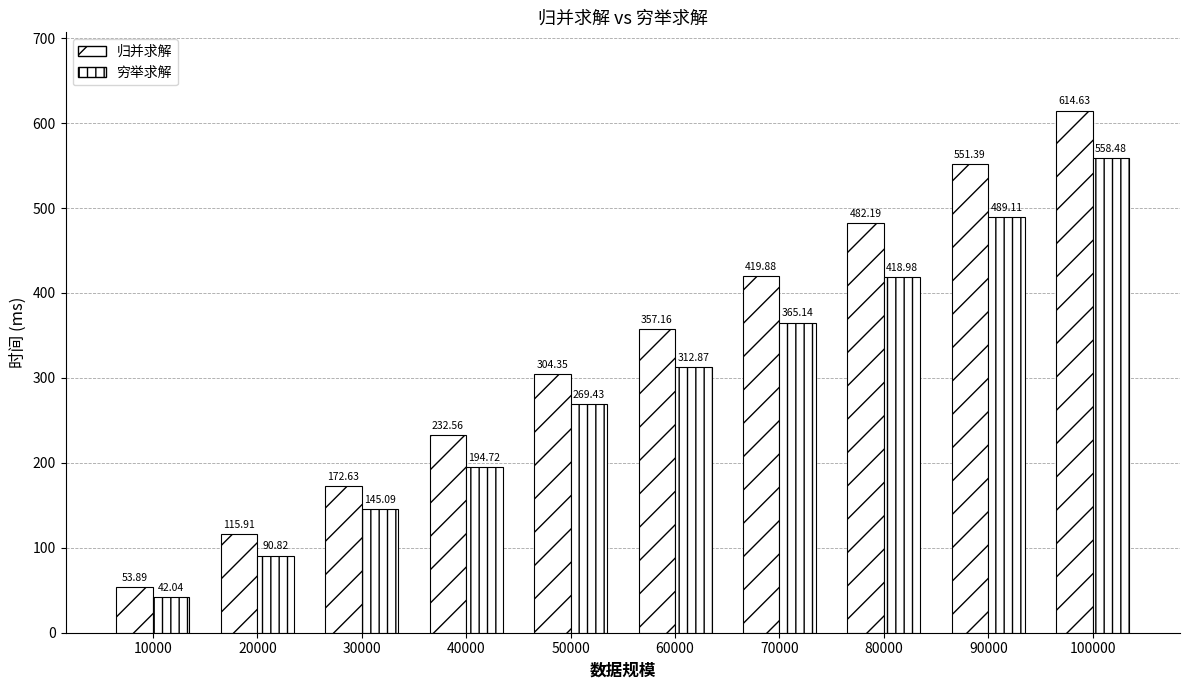

Which label corresponds to the largest value in the chart?

100000